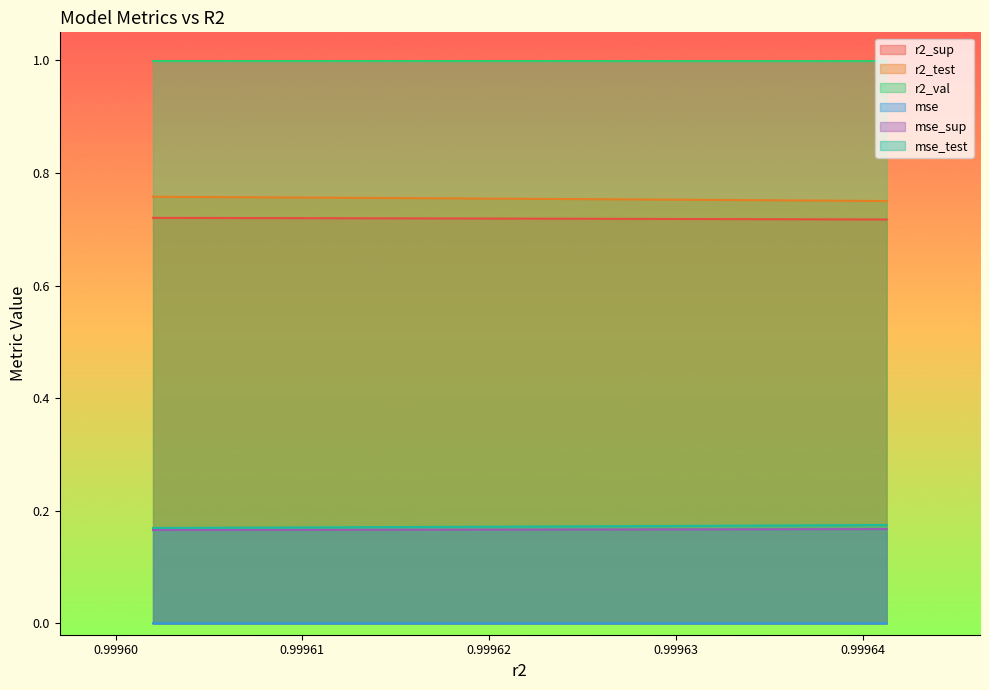

What is the spread (max minus min) of values at 0.99963753714354?

1.0